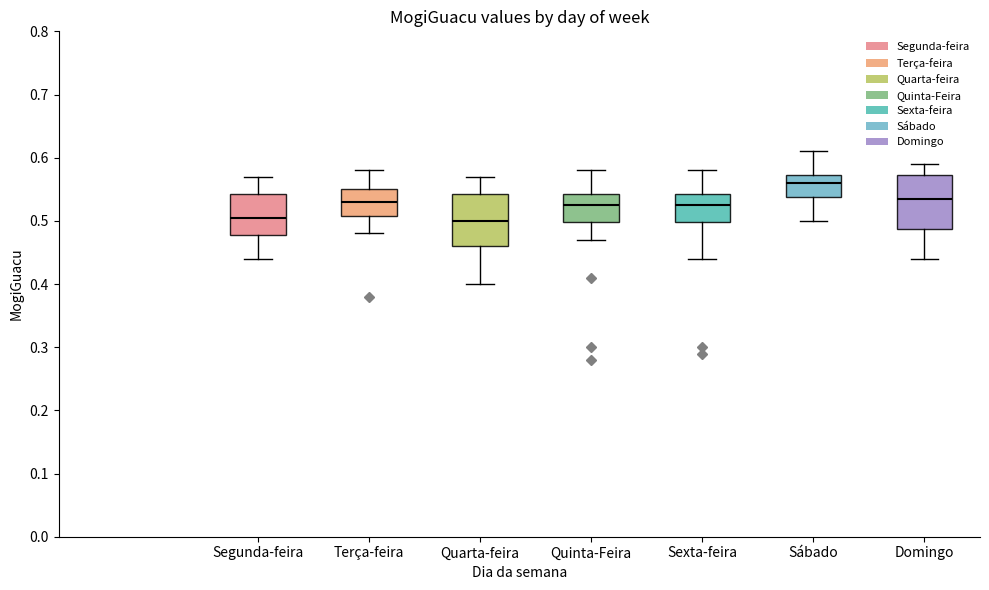

Reading left to right, read every box against the y-axis: the position of its median line, the range the box covers, and the ends of its whiskers. The values are not printed on the chart, so give them approximately, as read against the axis.

Segunda-feira: median 0.51, box 0.48 to 0.54, whiskers 0.44 to 0.57
Terça-feira: median 0.53, box 0.51 to 0.55, whiskers 0.48 to 0.58
Quarta-feira: median 0.50, box 0.46 to 0.54, whiskers 0.40 to 0.57
Quinta-Feira: median 0.53, box 0.50 to 0.54, whiskers 0.47 to 0.58
Sexta-feira: median 0.53, box 0.50 to 0.54, whiskers 0.44 to 0.58
Sábado: median 0.56, box 0.54 to 0.57, whiskers 0.50 to 0.61
Domingo: median 0.54, box 0.49 to 0.57, whiskers 0.44 to 0.59